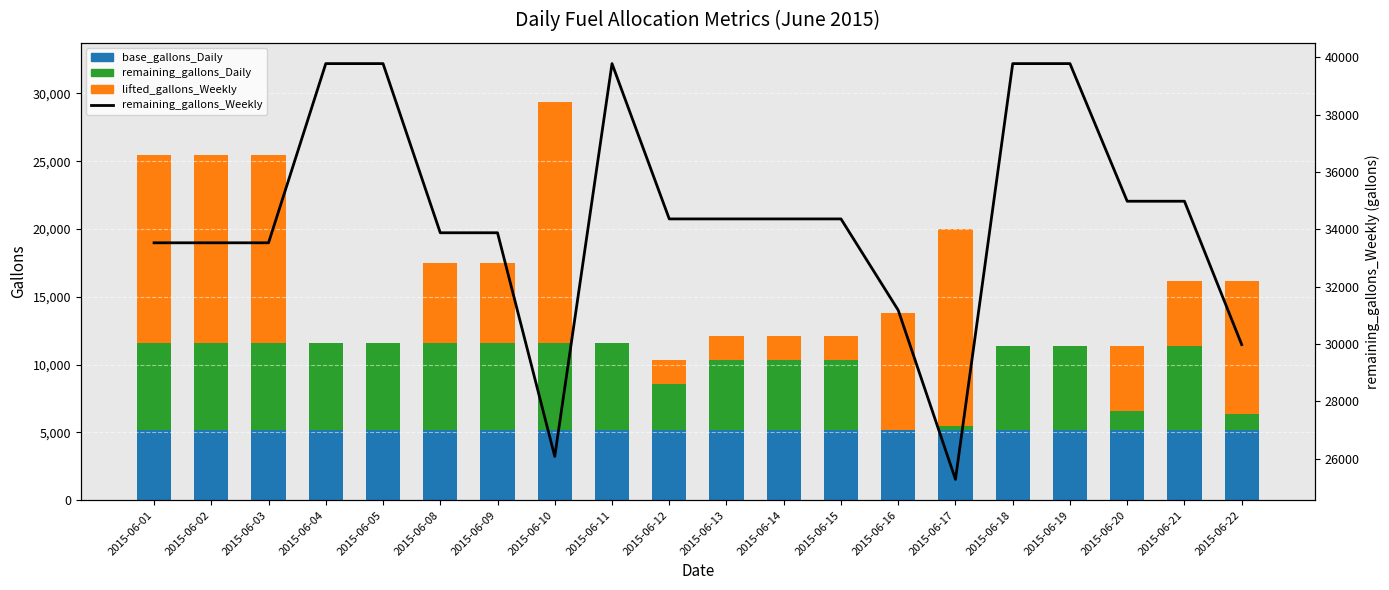

Is it true that base_gallons_Daily equals 8984 at 2015-06-04?

False